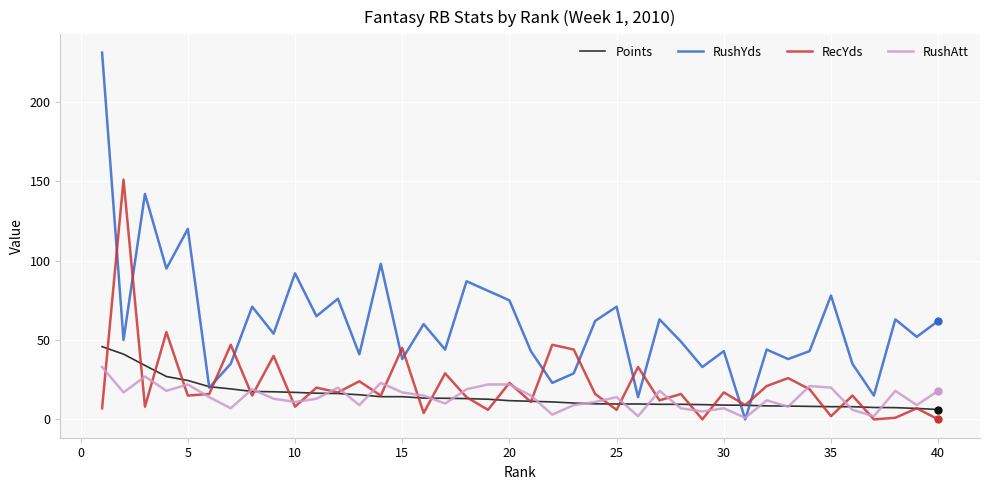

What is the sum of all RecYds values?

861.0